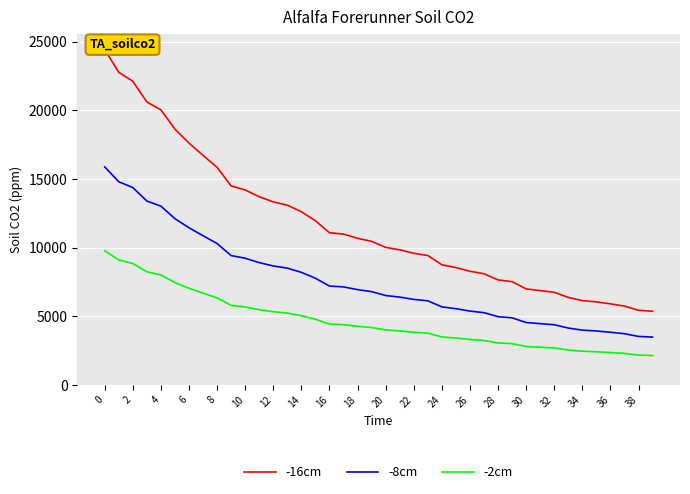

True or false: -2cm and -8cm cross at least once.

False